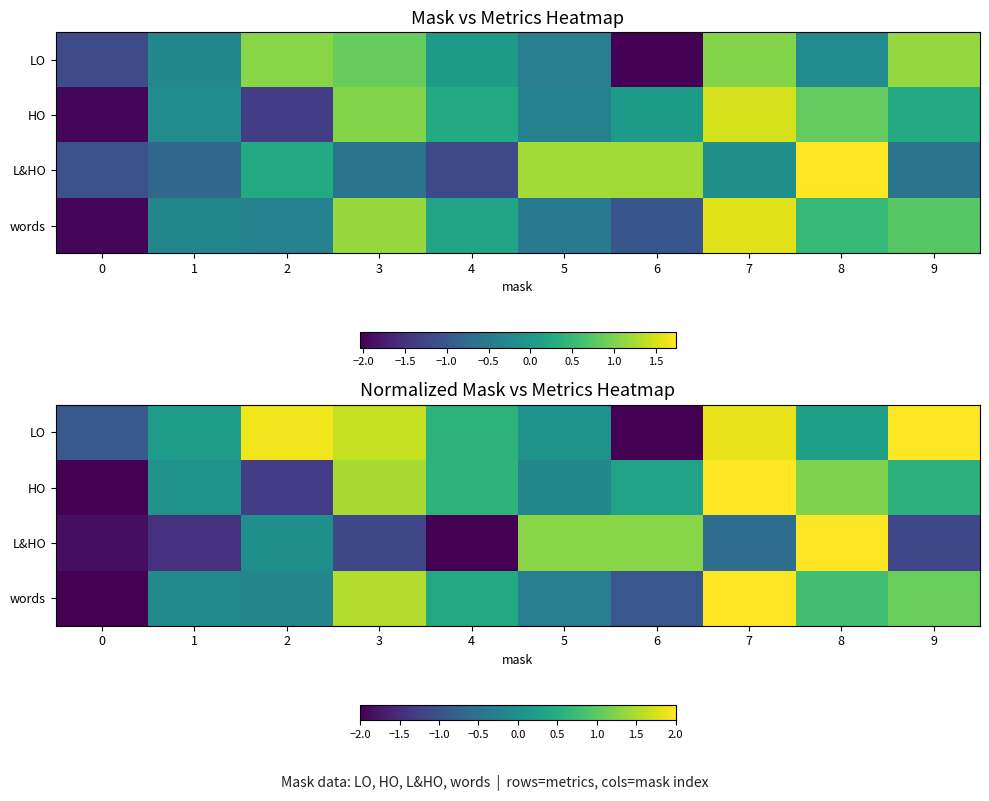

Which series has the largest total across all categories?

LO